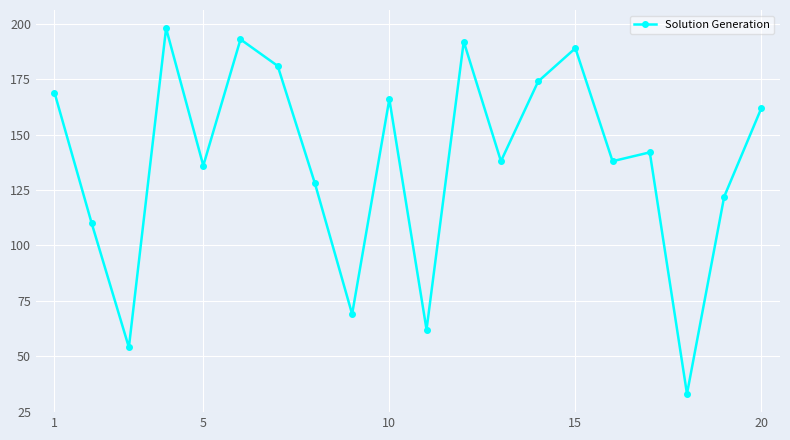

How many values are below 142?

10